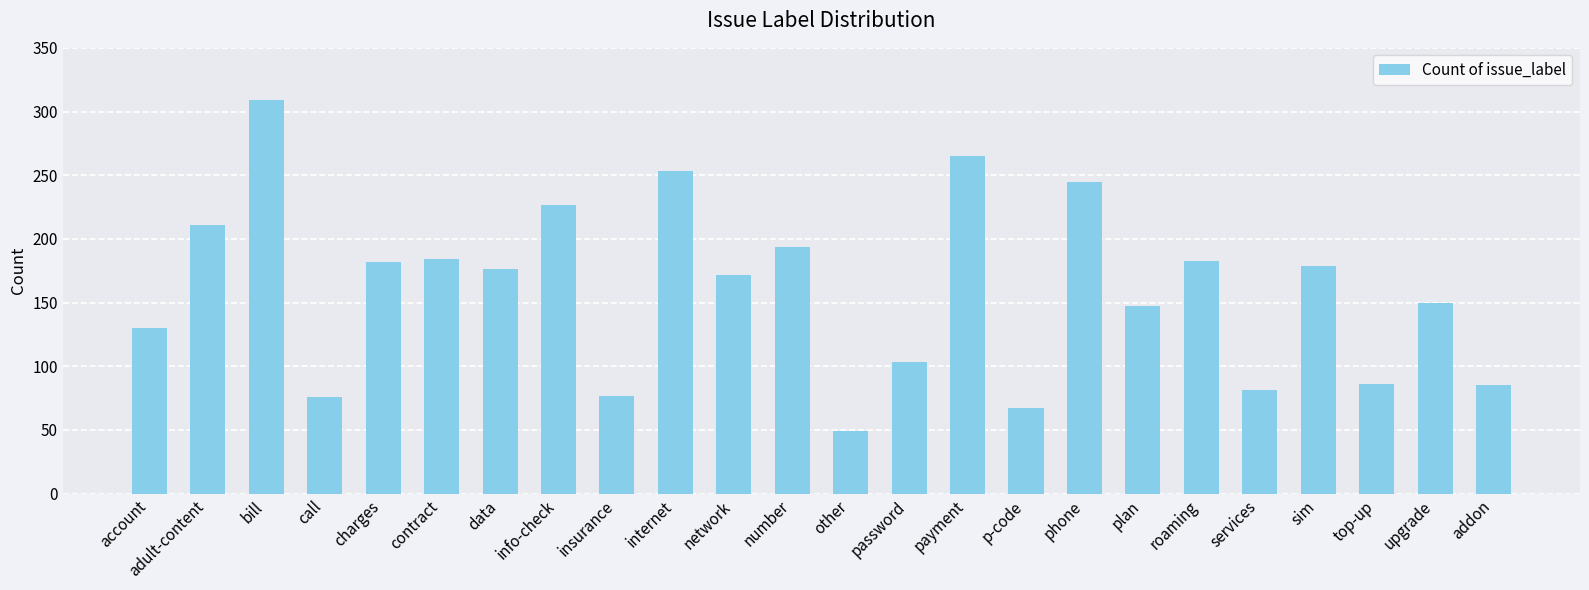

What position from the right is sim?

4